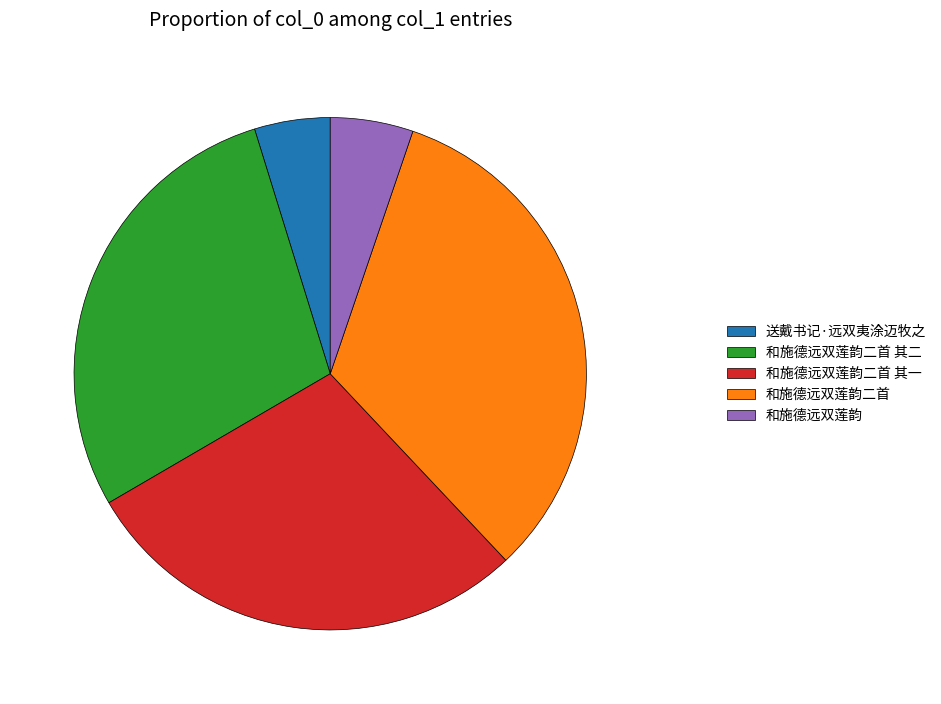

How many segments does this pie chart have?

5